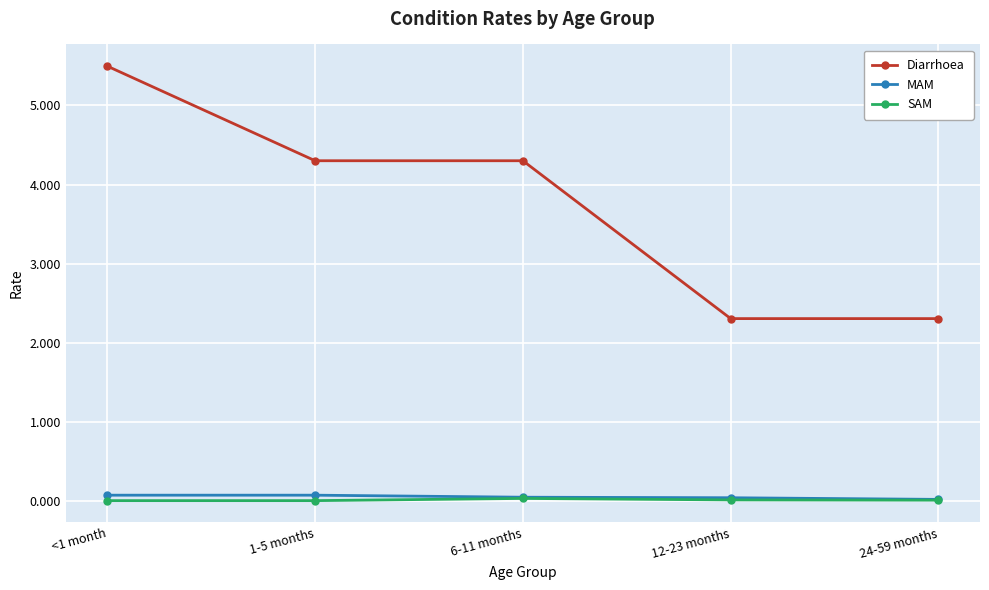

What position from the left is <1 month?

1